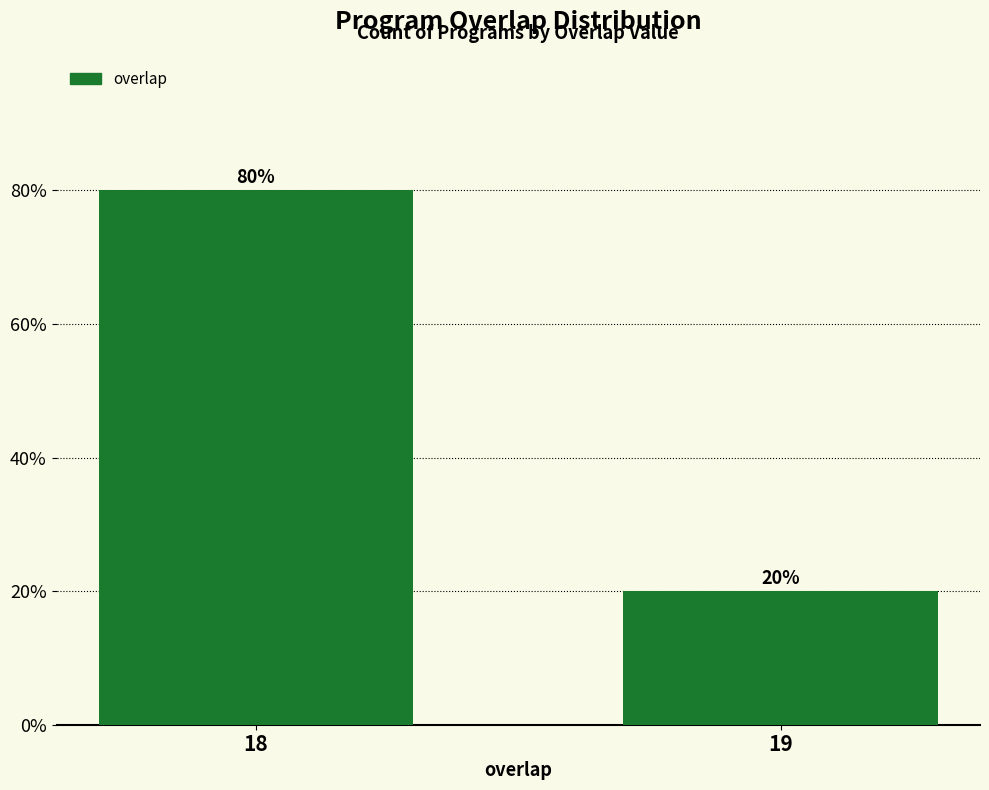

Reading left to right, list all the values displayed in this chart.

18=80	19=20